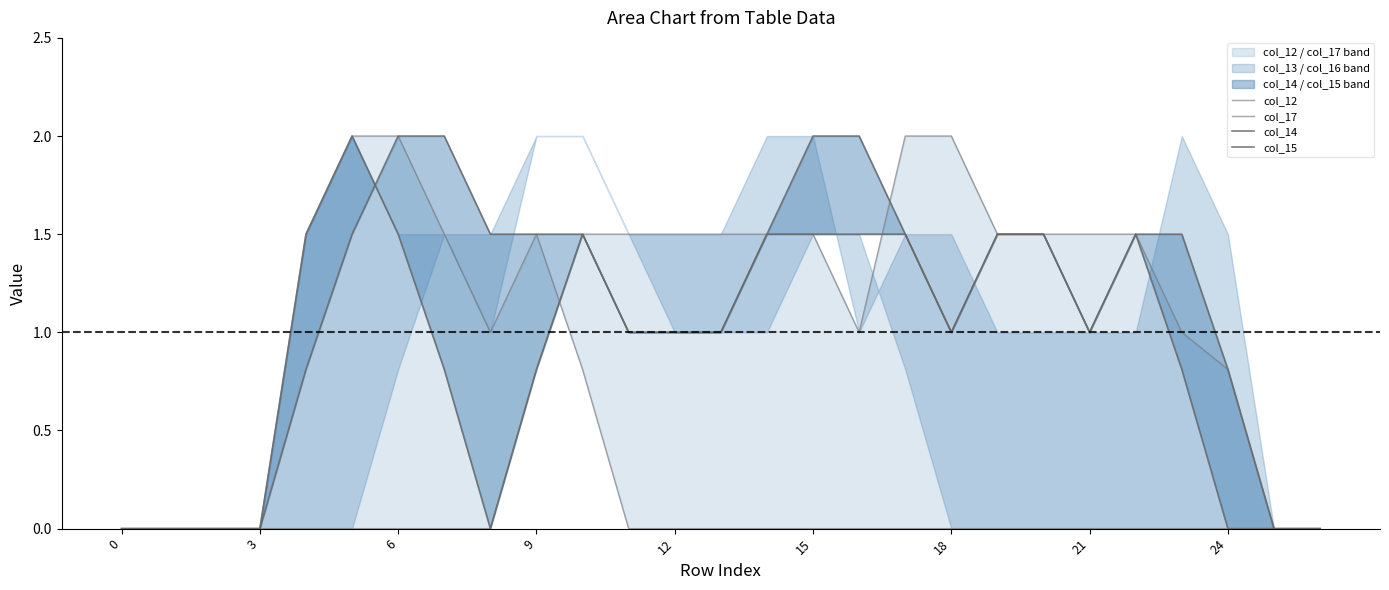

Reading left to right, extract all data points from this chart.

col_12: 0.0	0.0	0.0	0.0	1.5	2.0	2.0	1.5	1.0	1.5	0.8	0.0	0.0	0.0	0.0	0.0	0.0	0.0	0.0	0.0	0.0	0.0	0.0	0.0	0.0	0.0	0.0
col_17: 0.0	0.0	0.0	0.0	0.0	0.0	0.0	0.0	0.0	0.8	1.5	1.5	1.5	1.5	1.5	1.5	1.0	2.0	2.0	1.5	1.5	1.5	1.5	1.0	0.8	0.0	0.0
col_14: 0.0	0.0	0.0	0.0	1.5	2.0	1.5	0.8	0.0	0.8	1.5	1.0	1.0	1.0	1.5	2.0	2.0	1.5	1.0	1.5	1.5	1.0	1.5	0.8	0.0	0.0	0.0
col_15: 0.0	0.0	0.0	0.0	0.8	1.5	2.0	2.0	1.5	1.5	1.5	1.0	1.0	1.0	1.5	1.5	1.5	1.5	1.0	1.5	1.5	1.0	1.5	1.5	0.8	0.0	0.0